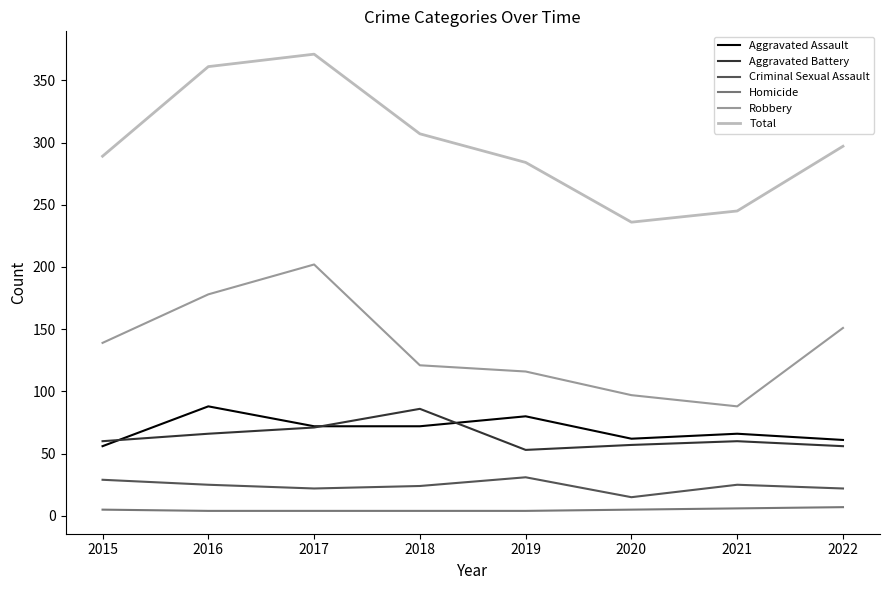

Count the number of data series in this chart.

6